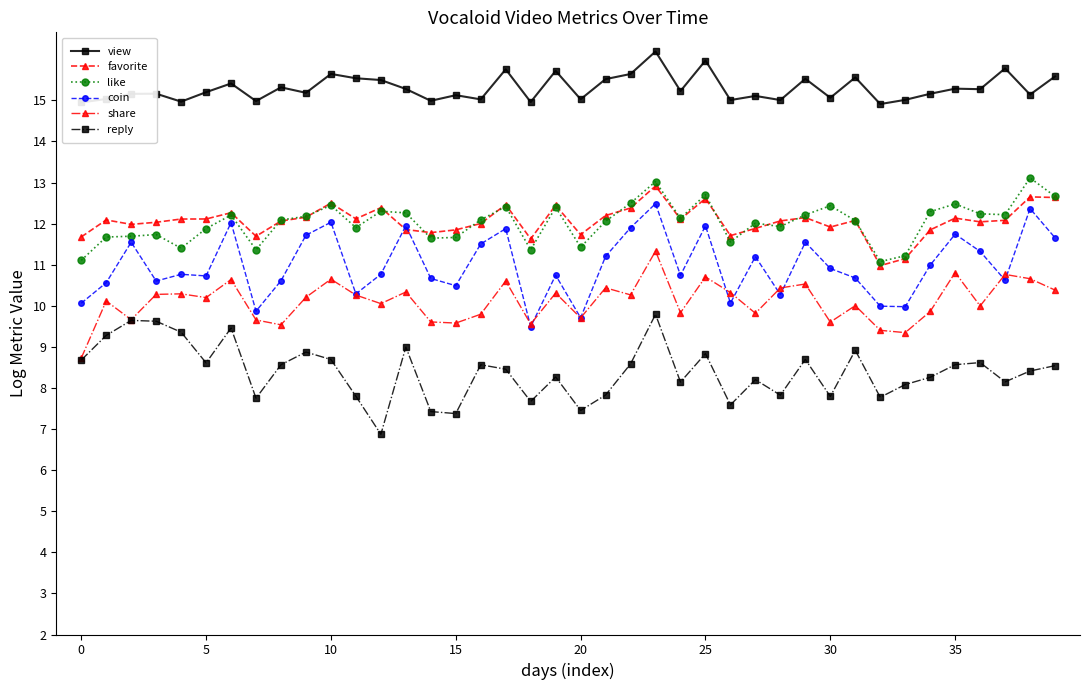

Which series has the largest total across all categories?

view